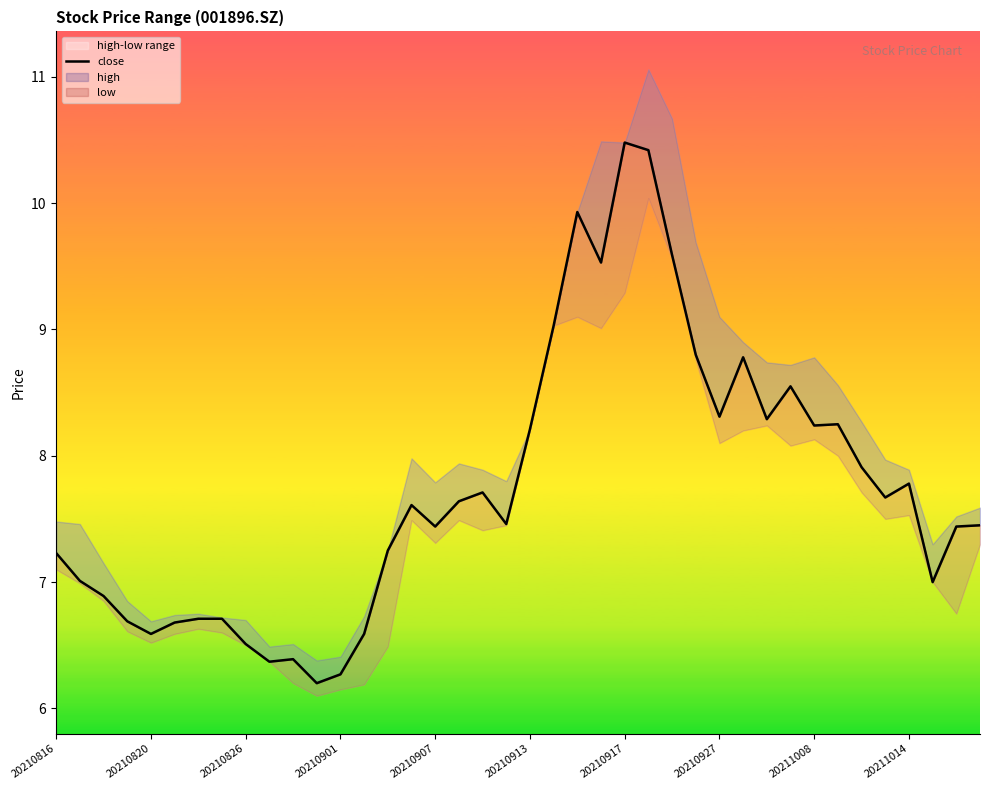

Between 18 and 20210826, which is larger?

18